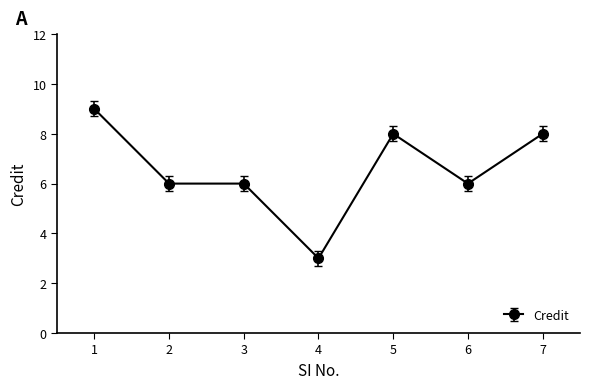

Reading right to left, transcribe all the data shown in this chart.

7=8	6=6	5=8	4=3	3=6	2=6	1=9